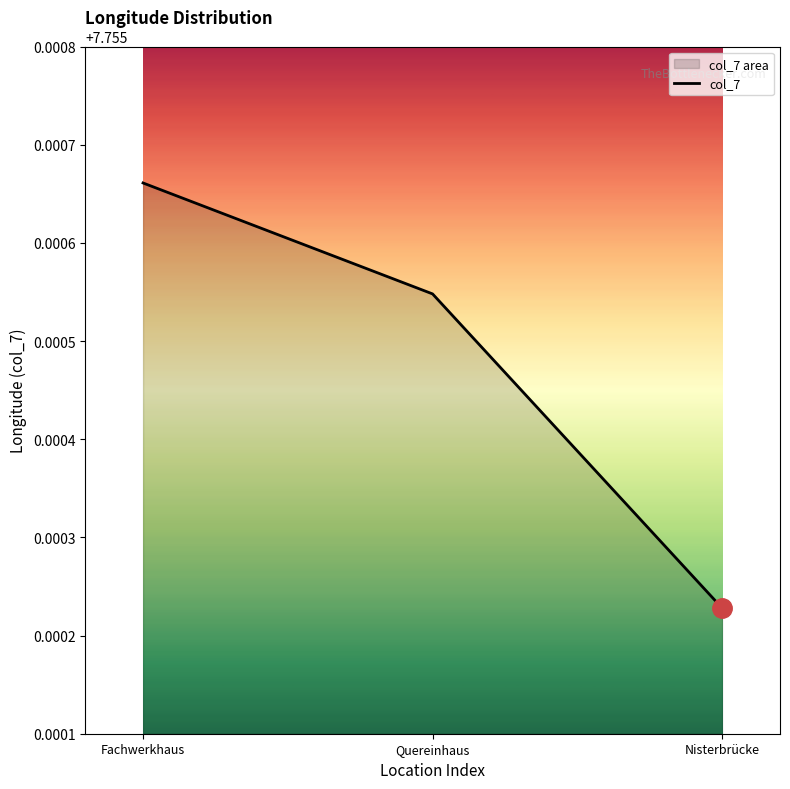

What is the average value?

7.8